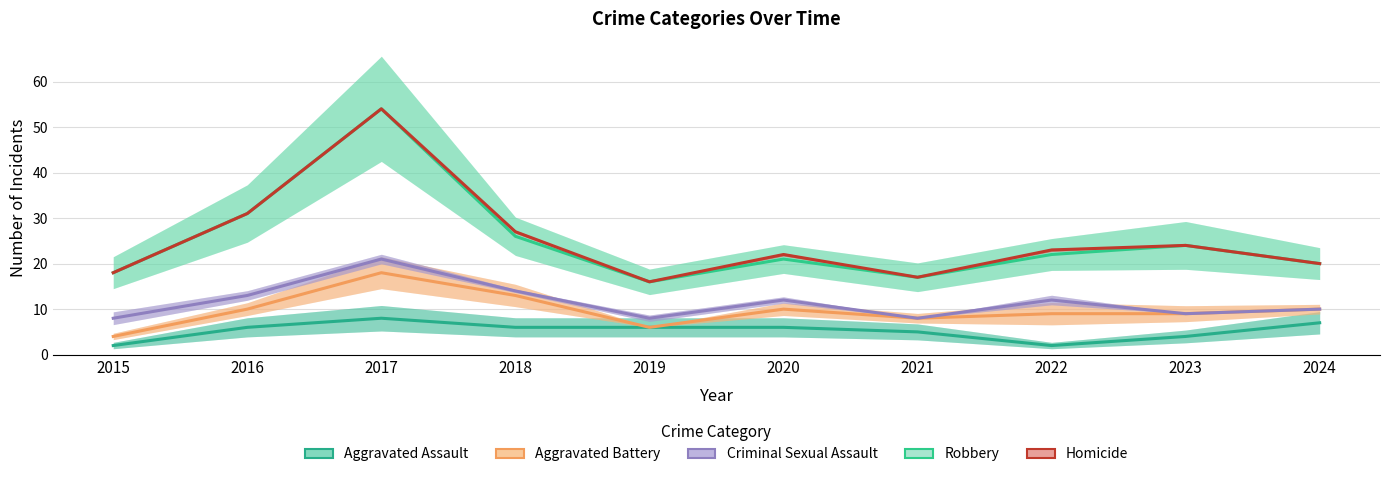

What is the lowest value of the Aggravated Battery series?

4